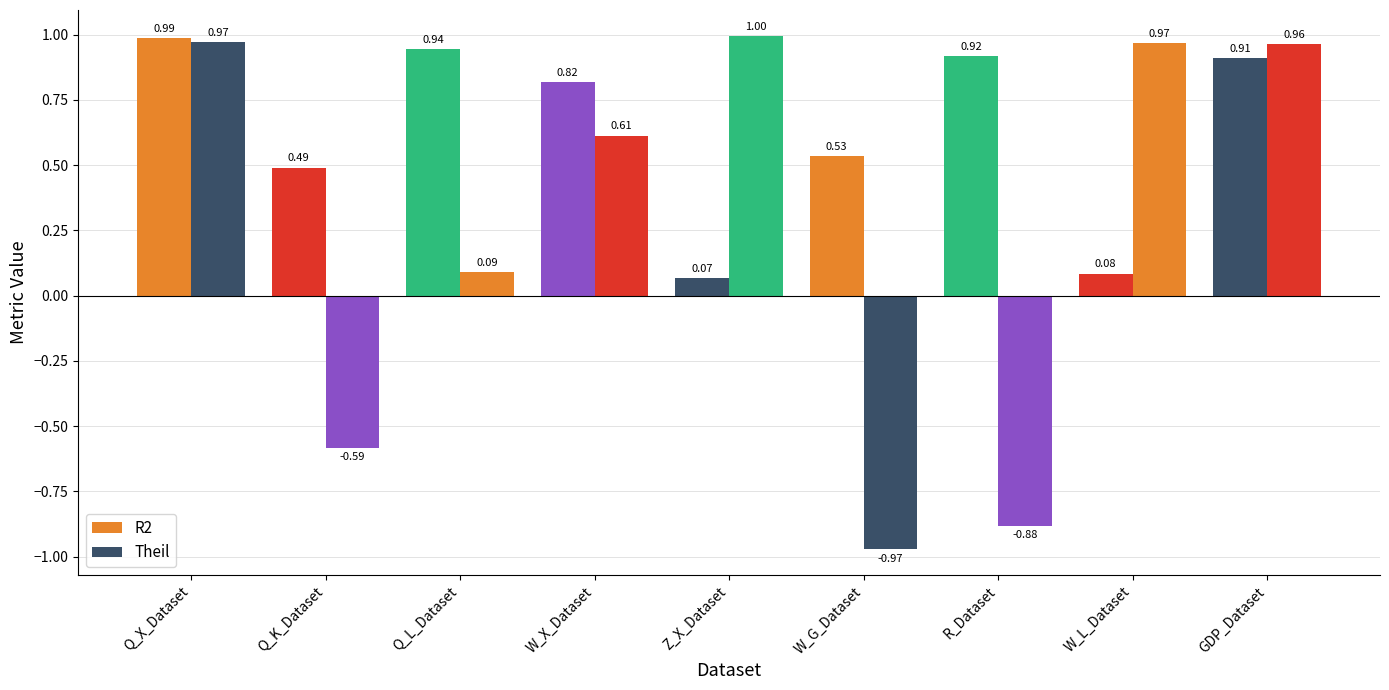

Which label corresponds to the smallest value in the chart?

W_G_Dataset